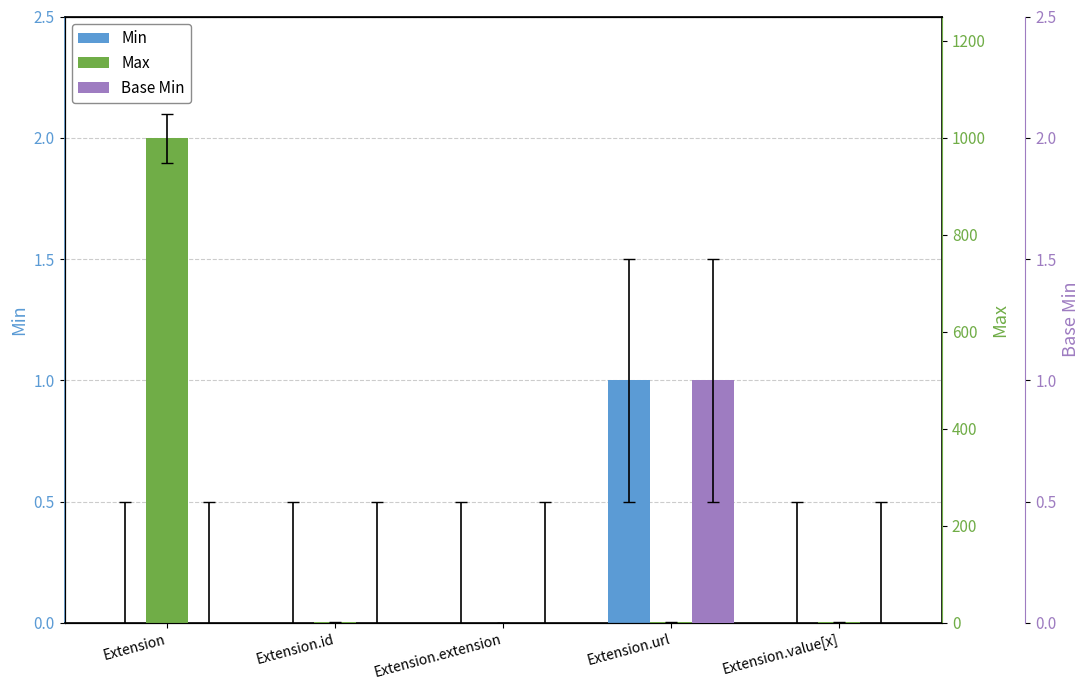

Which category has the highest value in the Max series?

Extension